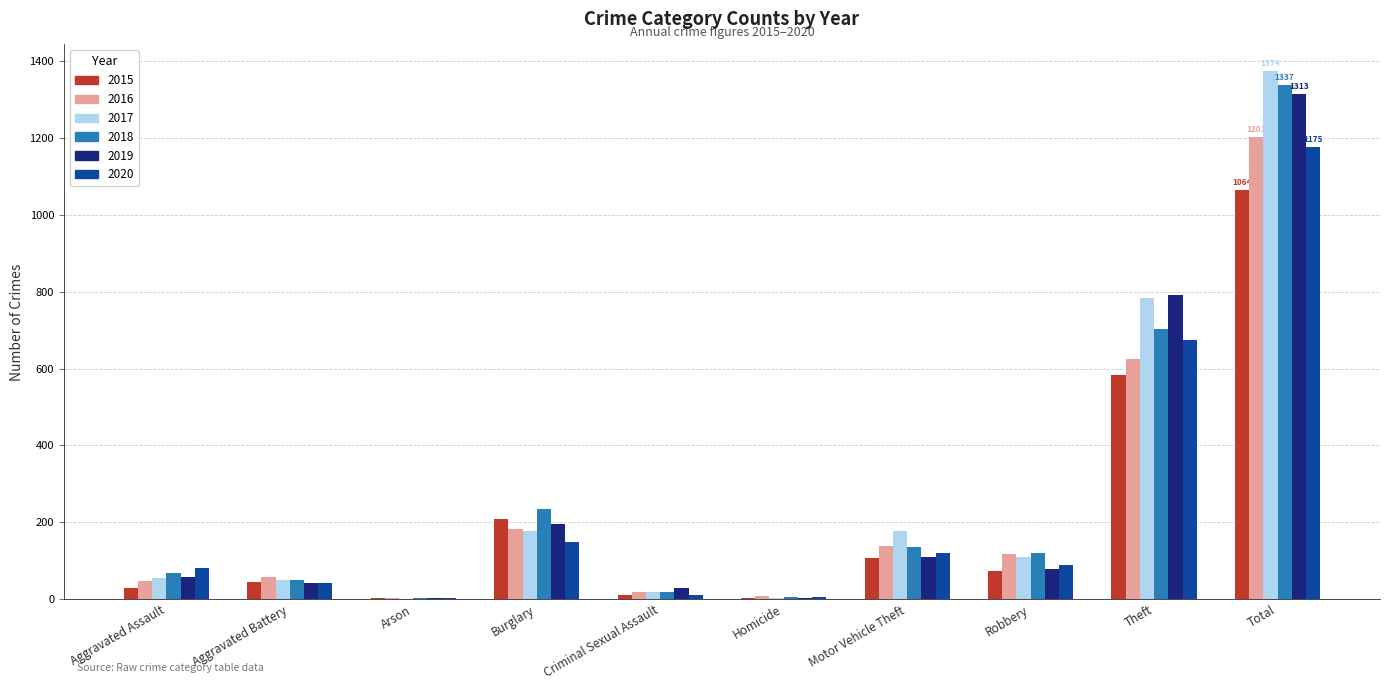

Where is 2015 nearest to the value 533?

Theft